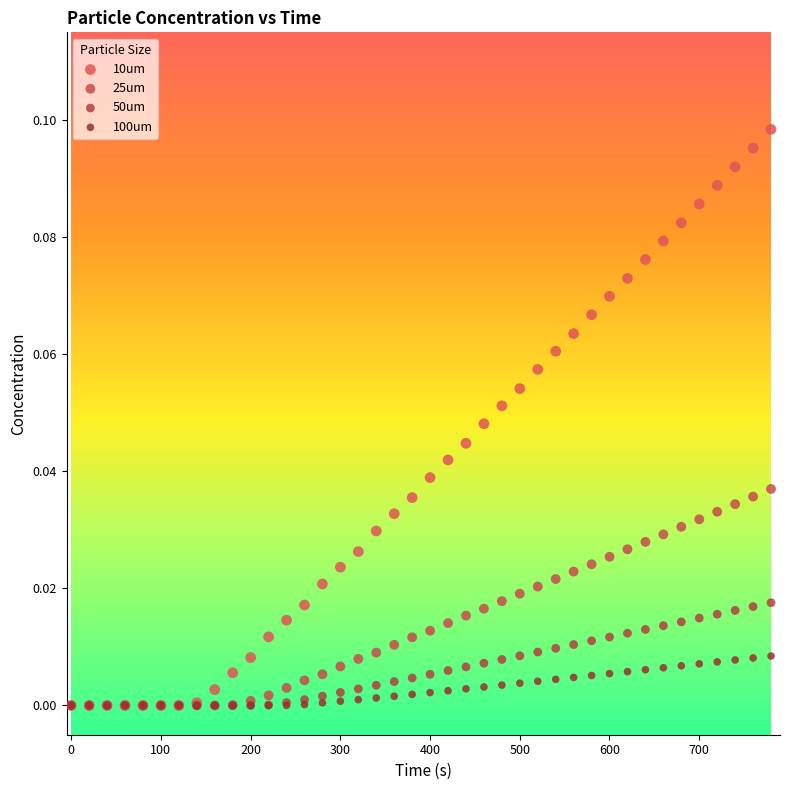

What are all the series names shown in the legend?

10um, 25um, 50um, 100um